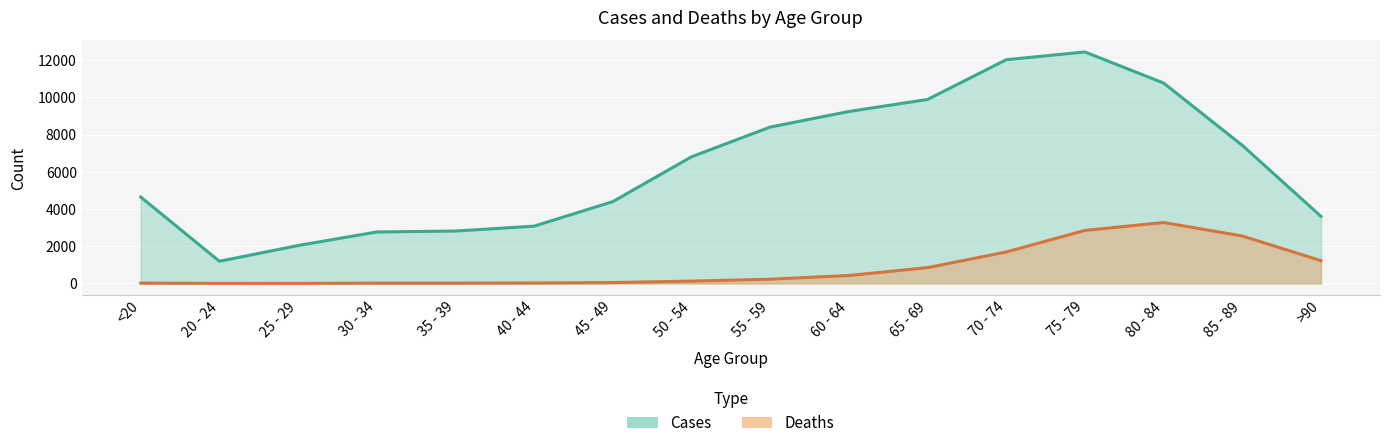

Reading right to left, extract all data points from this chart.

Deaths: 1224	2548	3273	2848	1690	850	426	227	126	47	24	18	17	3	4	18
Cases: 3604	7417	10764	12434	12018	9883	9236	8400	6803	4396	3078	2814	2765	2038	1191	4641